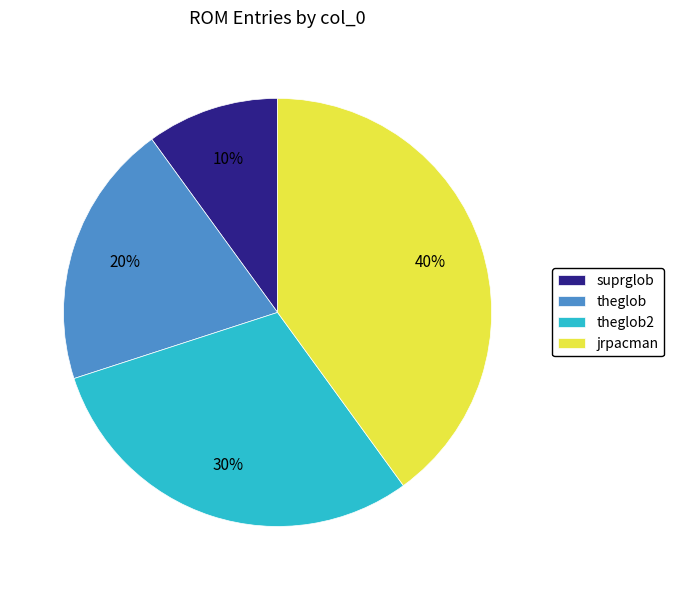

What is the ratio of the value at jrpacman to the value at theglob?

2.0